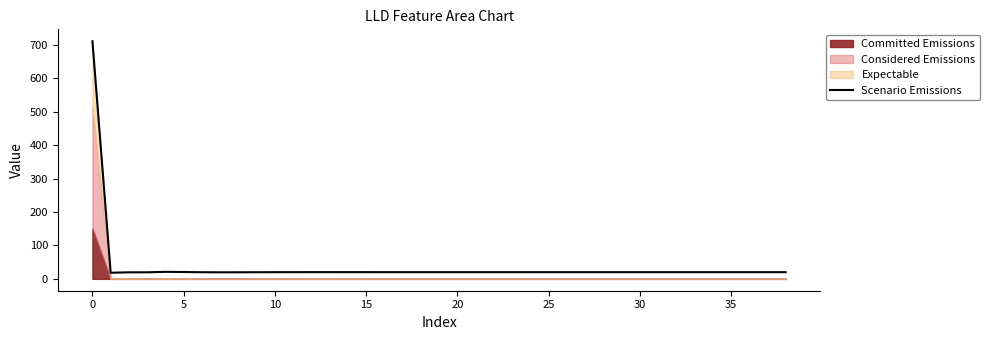

What is the maximum value shown in the chart?

710.9